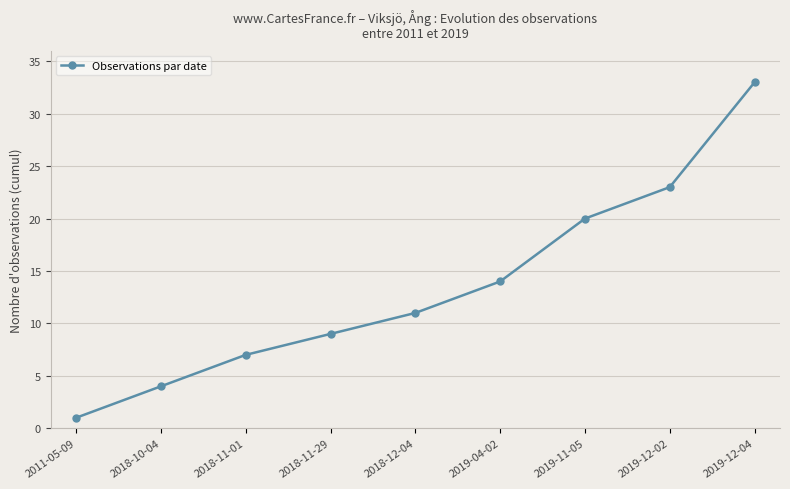

Rank the categories by value from lowest to highest.

2011-05-09, 2018-10-04, 2018-11-01, 2018-11-29, 2018-12-04, 2019-04-02, 2019-11-05, 2019-12-02, 2019-12-04